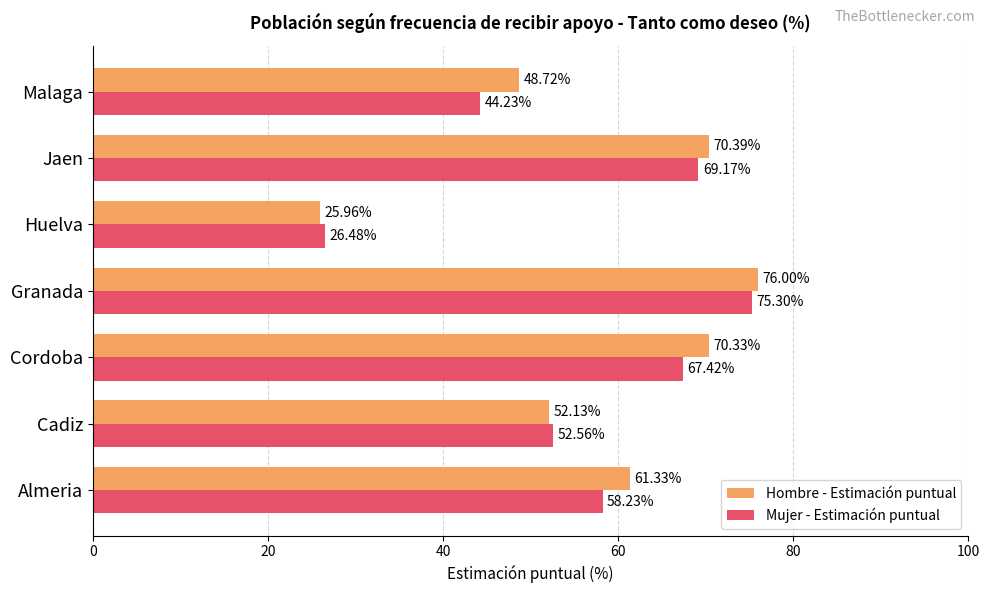

Which series has the widest spread of values?

Hombre - Estimación puntual